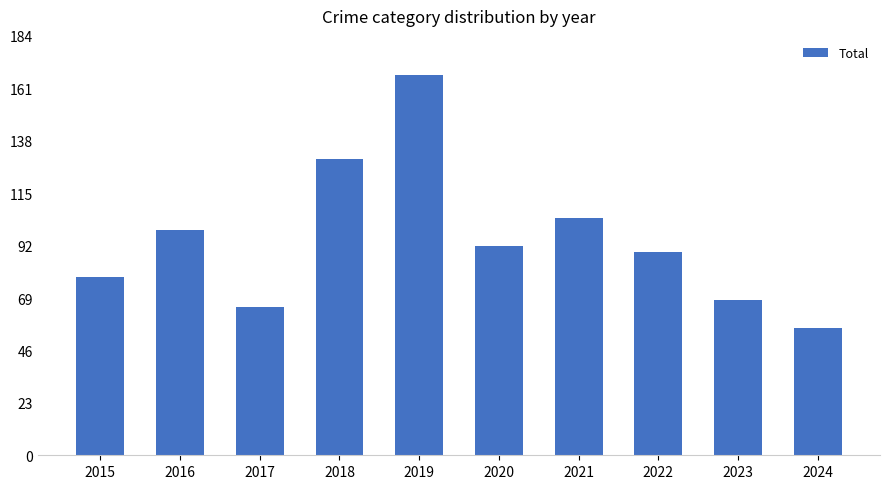

Between 2019 and 2023, which is larger?

2019